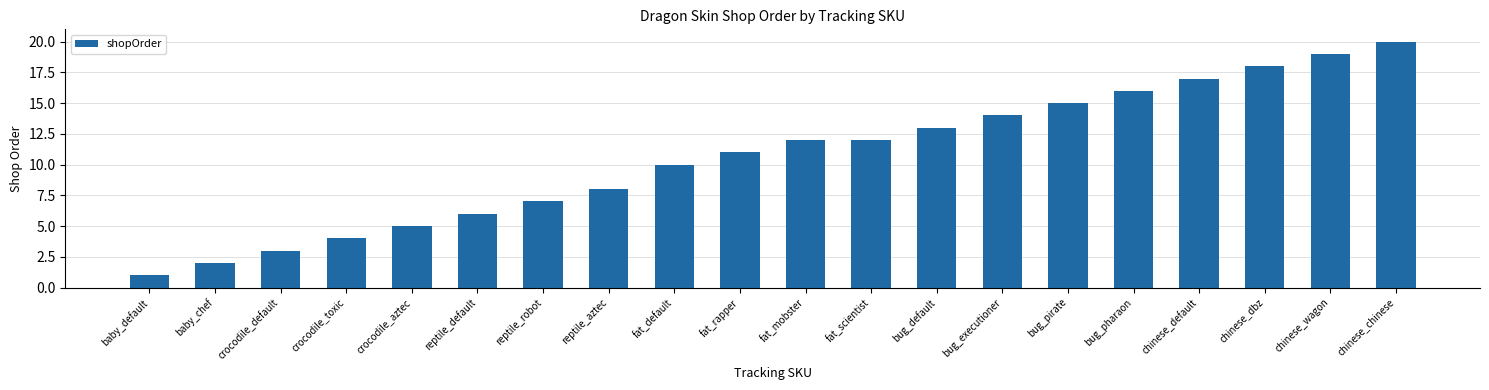

Reading left to right, extract all data points from this chart.

baby_default=1	baby_chef=2	crocodile_default=3	crocodile_toxic=4	crocodile_aztec=5	reptile_default=6	reptile_robot=7	reptile_aztec=8	fat_default=10	fat_rapper=11	fat_mobster=12	fat_scientist=12	bug_default=13	bug_executioner=14	bug_pirate=15	bug_pharaon=16	chinese_default=17	chinese_dbz=18	chinese_wagon=19	chinese_chinese=20